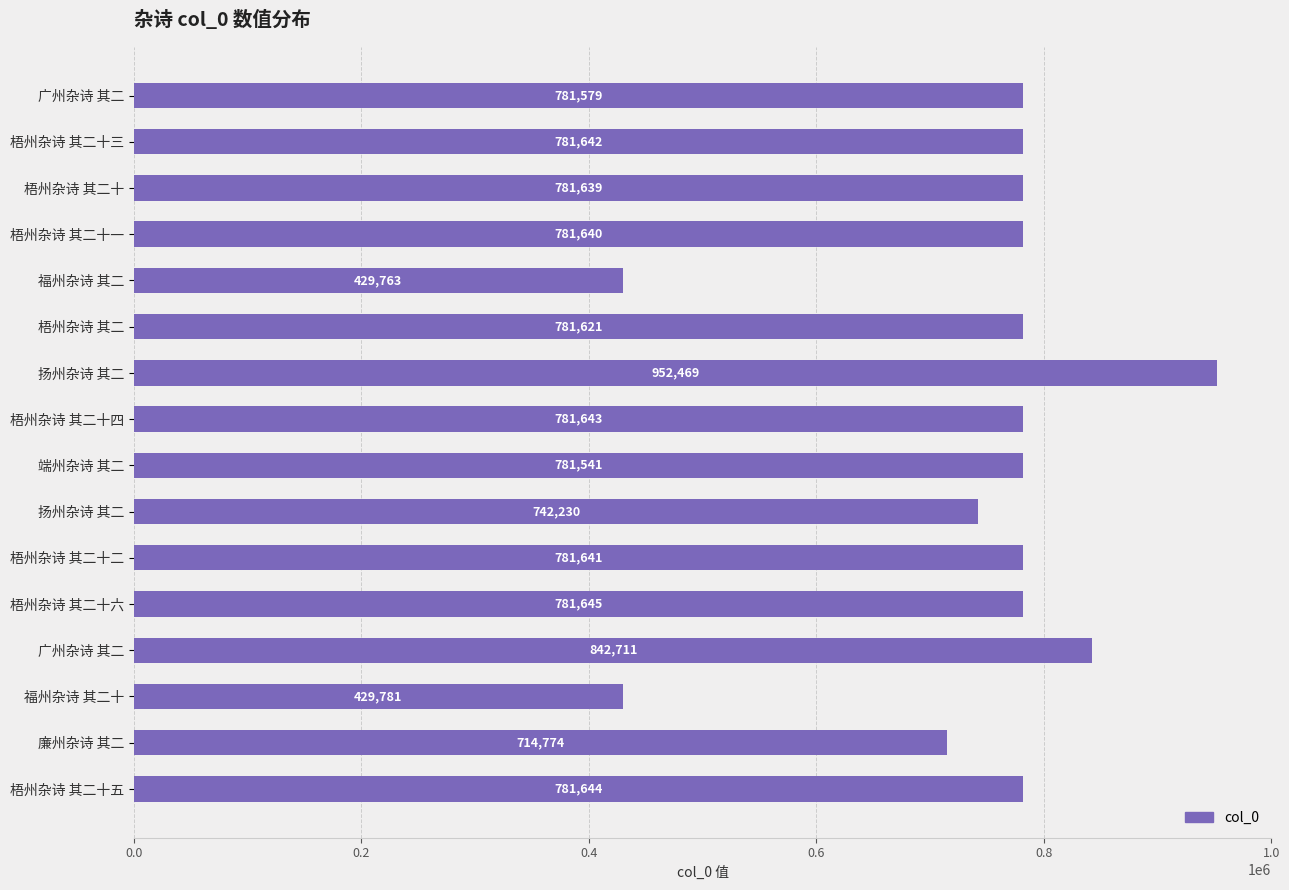

How many values are below 781640?

8